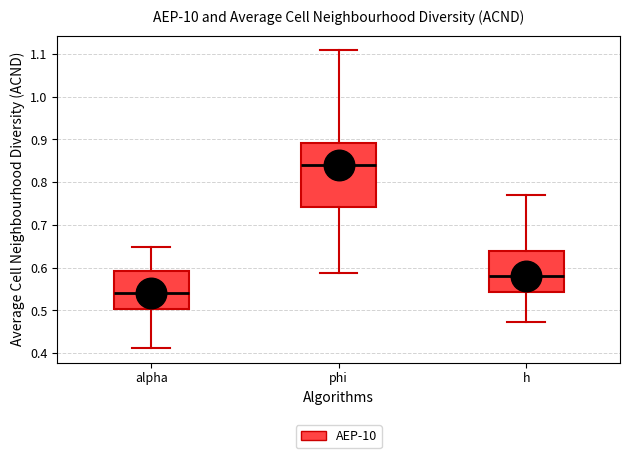

Which box has the highest median line?

phi